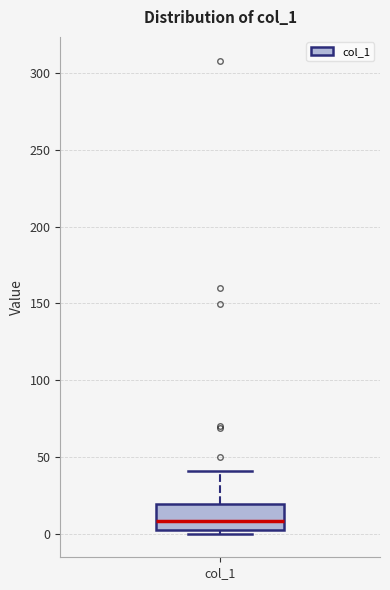

Read this box plot against the y-axis: the position of the median line, the range covered by the box, and the ends of both whiskers. The values are not printed on the chart, so give them approximately, as read against the axis.

median 10, box 0 to 20, whiskers 0 (just below the box's lower edge) to 40